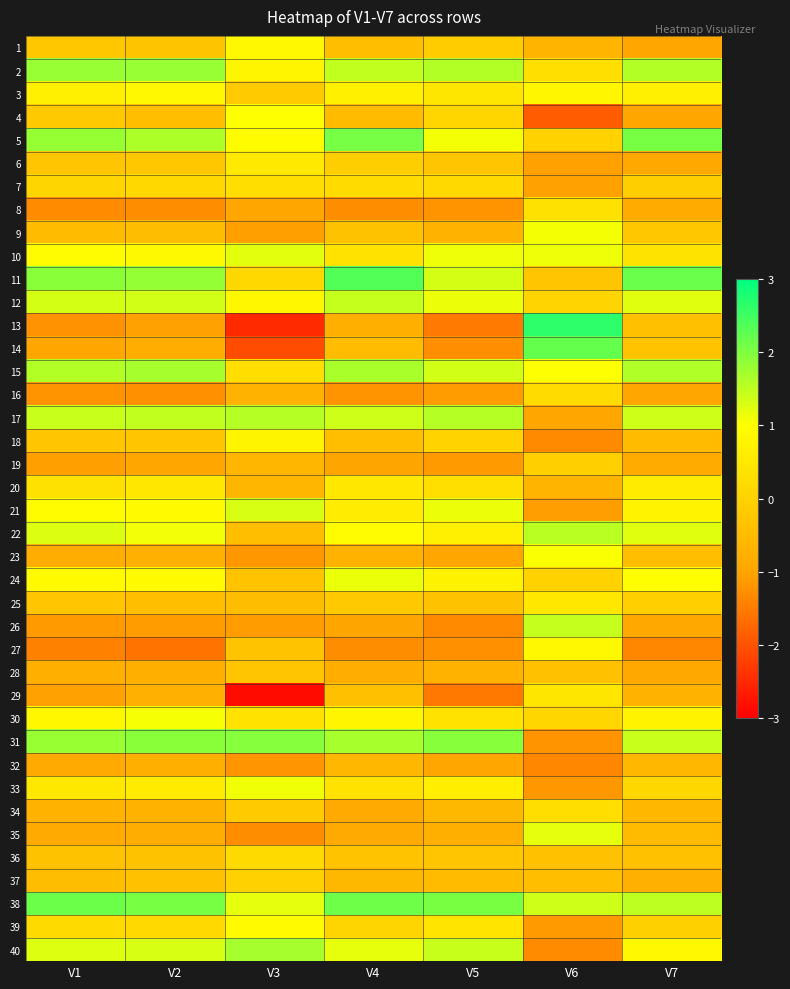

Reading right to left, list all the values displayed in this chart.

1: V7=-1.0	V6=-0.7	V5=-0.1	V4=-0.4	V3=0.9	V2=-0.3	V1=-0.2
2: V7=1.6	V6=0.3	V5=1.6	V4=1.5	V3=0.8	V2=1.8	V1=1.8
3: V7=0.6	V6=0.8	V5=0.5	V4=0.7	V3=-0.2	V2=0.8	V1=0.7
4: V7=-1.0	V6=-1.9	V5=0.1	V4=-0.5	V3=1.0	V2=-0.4	V1=-0.2
5: V7=2.1	V6=-0.0	V5=1.1	V4=2.1	V3=0.9	V2=1.6	V1=1.8
6: V7=-0.9	V6=-1.1	V5=-0.3	V4=-0.1	V3=0.5	V2=-0.3	V1=-0.3
7: V7=-0.1	V6=-1.0	V5=0.2	V4=0.2	V3=0.3	V2=0.1	V1=0.1
8: V7=-0.9	V6=0.3	V5=-1.2	V4=-1.3	V3=-1.0	V2=-1.3	V1=-1.3
9: V7=-0.2	V6=1.1	V5=-0.7	V4=-0.3	V3=-1.1	V2=-0.5	V1=-0.5
10: V7=0.4	V6=1.1	V5=1.1	V4=0.4	V3=1.2	V2=0.9	V1=0.9
11: V7=2.2	V6=-0.3	V5=1.3	V4=2.3	V3=0.1	V2=1.8	V1=1.9
12: V7=1.2	V6=0.0	V5=1.1	V4=1.4	V3=0.8	V2=1.4	V1=1.3
13: V7=-0.4	V6=2.6	V5=-1.5	V4=-0.8	V3=-2.5	V2=-1.0	V1=-1.2
14: V7=-0.3	V6=2.2	V5=-1.3	V4=-0.5	V3=-2.1	V2=-0.8	V1=-1.0
15: V7=1.6	V6=1.0	V5=1.4	V4=1.7	V3=0.3	V2=1.7	V1=1.6
16: V7=-1.0	V6=0.2	V5=-1.1	V4=-1.2	V3=-0.7	V2=-1.3	V1=-1.2
17: V7=1.4	V6=-1.0	V5=1.6	V4=1.4	V3=1.6	V2=1.5	V1=1.4
18: V7=-0.5	V6=-1.3	V5=0.0	V4=-0.4	V3=0.8	V2=-0.3	V1=-0.3
19: V7=-0.9	V6=-0.1	V5=-1.1	V4=-1.0	V3=-0.6	V2=-1.0	V1=-1.1
20: V7=0.6	V6=-0.7	V5=0.3	V4=0.5	V3=-0.6	V2=0.5	V1=0.3
21: V7=0.7	V6=-1.1	V5=1.1	V4=0.6	V3=1.3	V2=0.9	V1=0.9
22: V7=1.2	V6=1.5	V5=0.7	V4=0.9	V3=-0.4	V2=1.1	V1=1.3
23: V7=-0.4	V6=1.0	V5=-1.0	V4=-0.7	V3=-1.2	V2=-0.8	V1=-0.8
24: V7=1.0	V6=-0.0	V5=0.7	V4=1.1	V3=-0.3	V2=0.9	V1=0.9
25: V7=-0.1	V6=0.5	V5=-0.4	V4=-0.2	V3=-0.5	V2=-0.4	V1=-0.3
26: V7=-0.9	V6=1.5	V5=-1.3	V4=-1.0	V3=-1.1	V2=-1.1	V1=-1.1
27: V7=-1.4	V6=0.9	V5=-1.3	V4=-1.3	V3=-0.3	V2=-1.6	V1=-1.4
28: V7=-0.9	V6=-0.4	V5=-0.7	V4=-0.8	V3=-0.3	V2=-0.8	V1=-0.8
29: V7=-0.7	V6=0.5	V5=-1.5	V4=-0.4	V3=-2.9	V2=-0.8	V1=-1.0
30: V7=0.7	V6=0.1	V5=0.4	V4=0.8	V3=0.4	V2=1.1	V1=0.8
31: V7=1.4	V6=-1.2	V5=1.9	V4=1.7	V3=1.9	V2=1.9	V1=1.8
32: V7=-0.6	V6=-1.4	V5=-1.0	V4=-0.6	V3=-1.2	V2=-0.8	V1=-0.9
33: V7=0.1	V6=-1.2	V5=0.6	V4=0.4	V3=1.1	V2=0.6	V1=0.5
34: V7=-0.6	V6=0.3	V5=-0.6	V4=-0.9	V3=-0.2	V2=-0.7	V1=-0.7
35: V7=-0.5	V6=1.2	V5=-0.8	V4=-0.9	V3=-1.3	V2=-0.8	V1=-0.9
36: V7=-0.4	V6=-0.4	V5=-0.3	V4=-0.3	V3=0.2	V2=-0.3	V1=-0.4
37: V7=-0.8	V6=-0.4	V5=-0.5	V4=-0.6	V3=-0.0	V2=-0.4	V1=-0.5
38: V7=1.5	V6=1.4	V5=2.0	V4=2.1	V3=1.2	V2=2.1	V1=2.1
39: V7=-0.1	V6=-1.1	V5=0.4	V4=0.1	V3=0.9	V2=0.2	V1=0.2
40: V7=0.8	V6=-1.3	V5=1.4	V4=1.2	V3=1.7	V2=1.3	V1=1.3